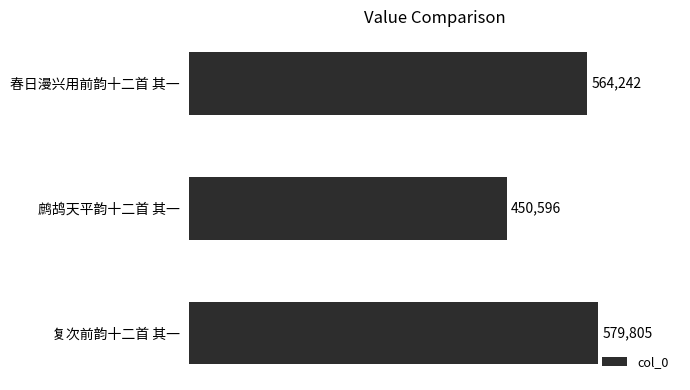

Reading top to bottom, what are all the values shown in this chart?

春日漫兴用前韵十二首 其一=564242	鹧鸪天平韵十二首 其一=450596	复次前韵十二首 其一=579805